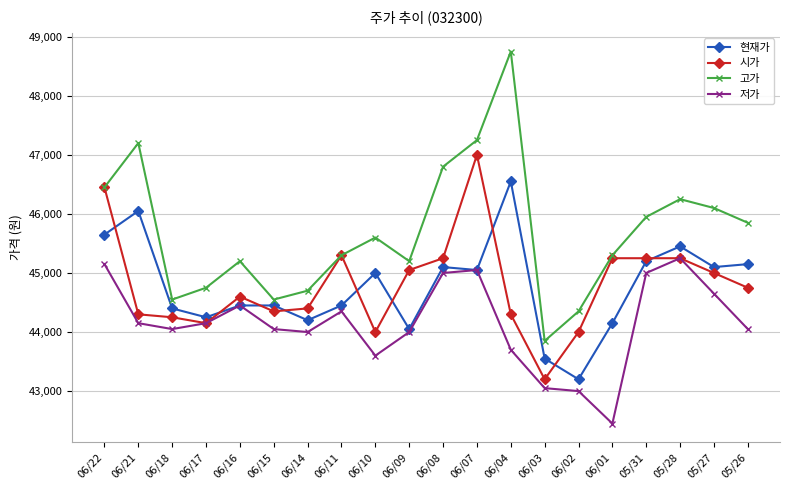

Is the value of 시가 at 06/03 greater than the value of 저가 at 06/14?

No